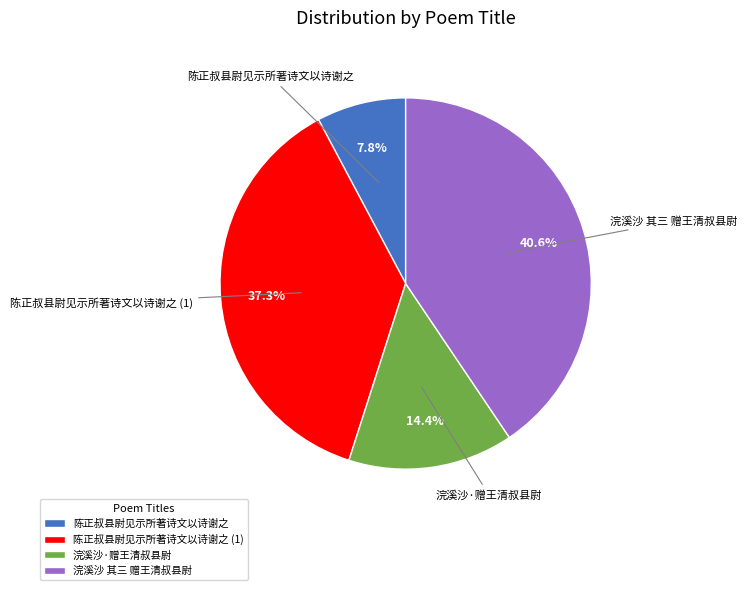

How many segments does this pie chart have?

4